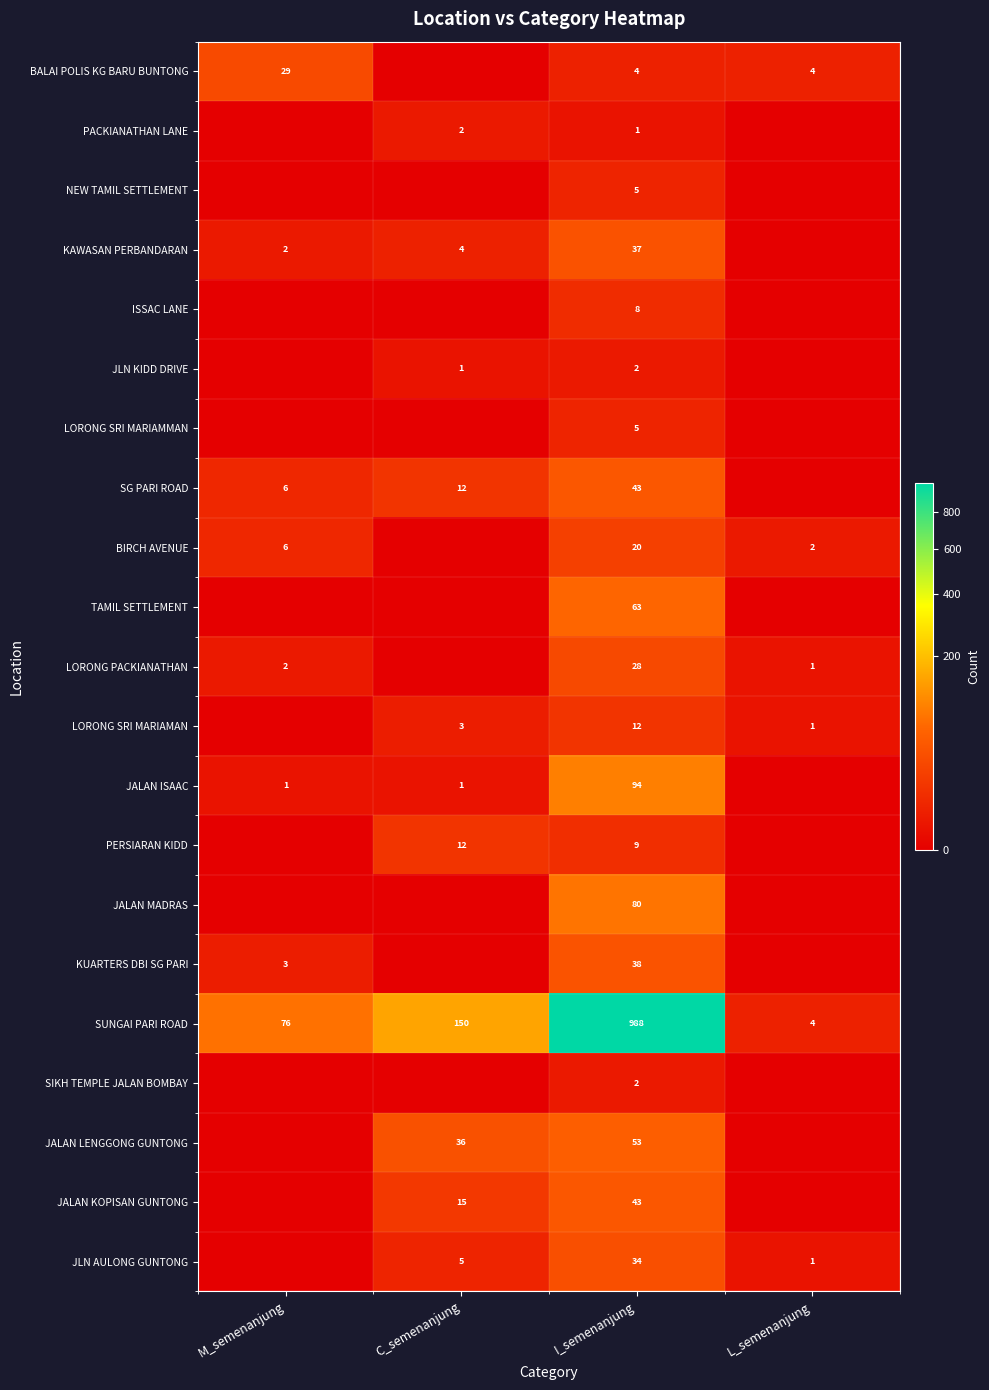

At which category does the chart reach its minimum across all series?

M_semenanjung